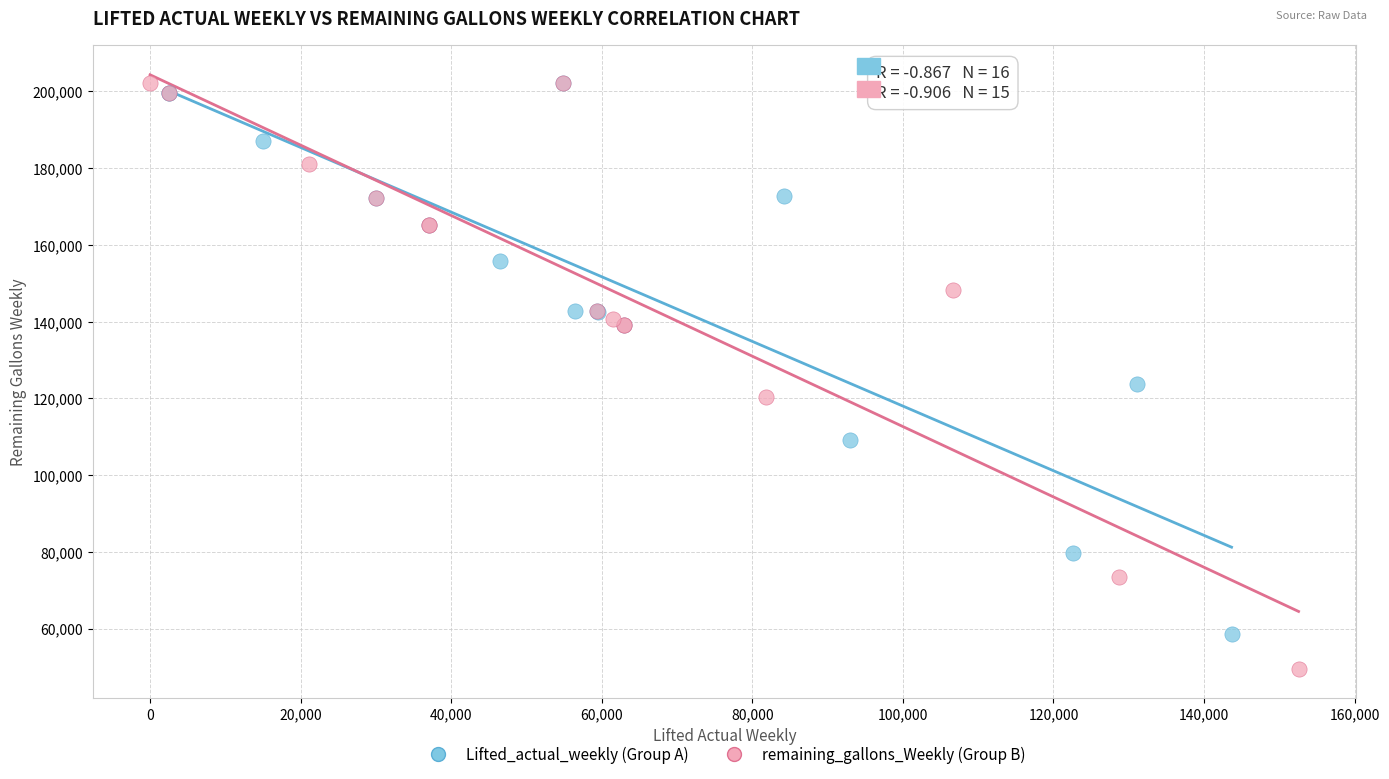

Which series has the widest spread of Y values?

remaining_gallons_Weekly (Group B)